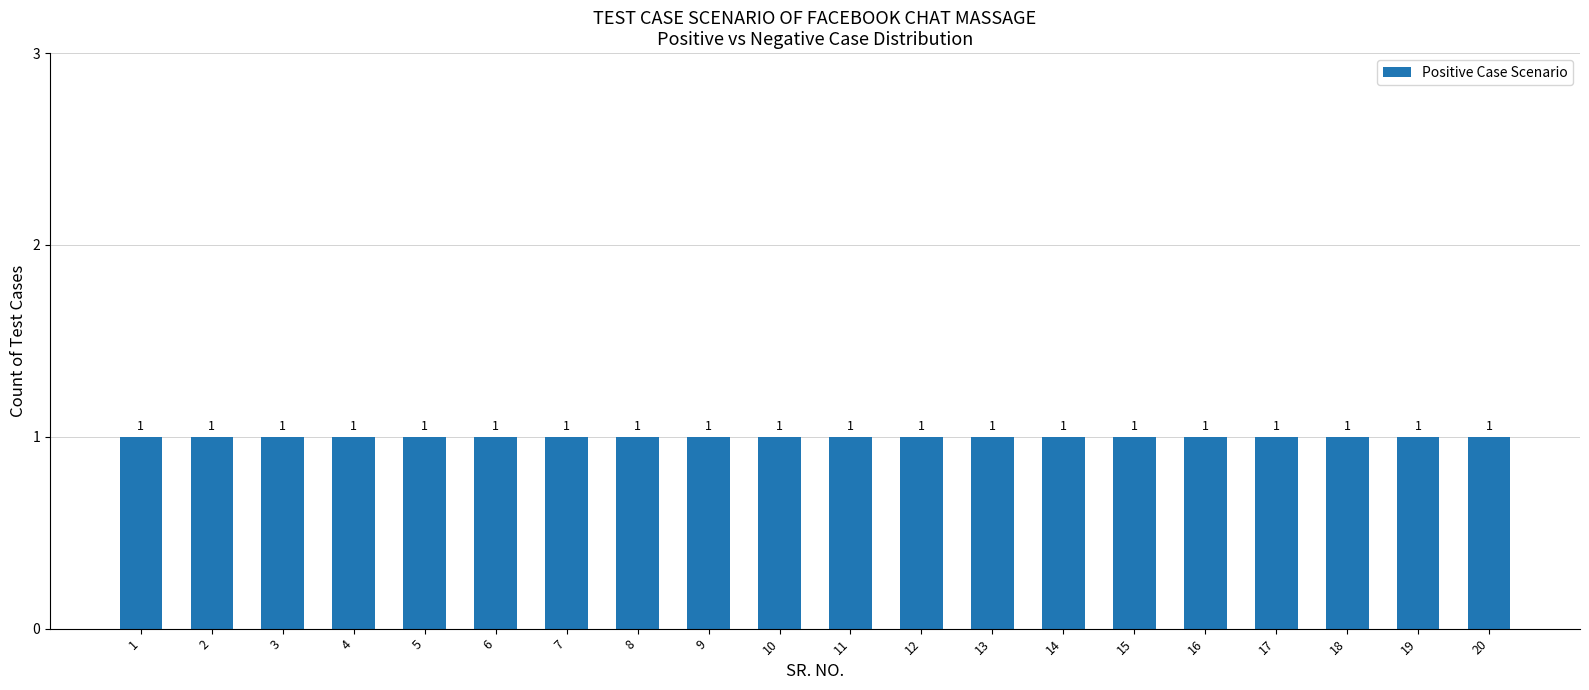

What is the minimum value shown in the chart?

1